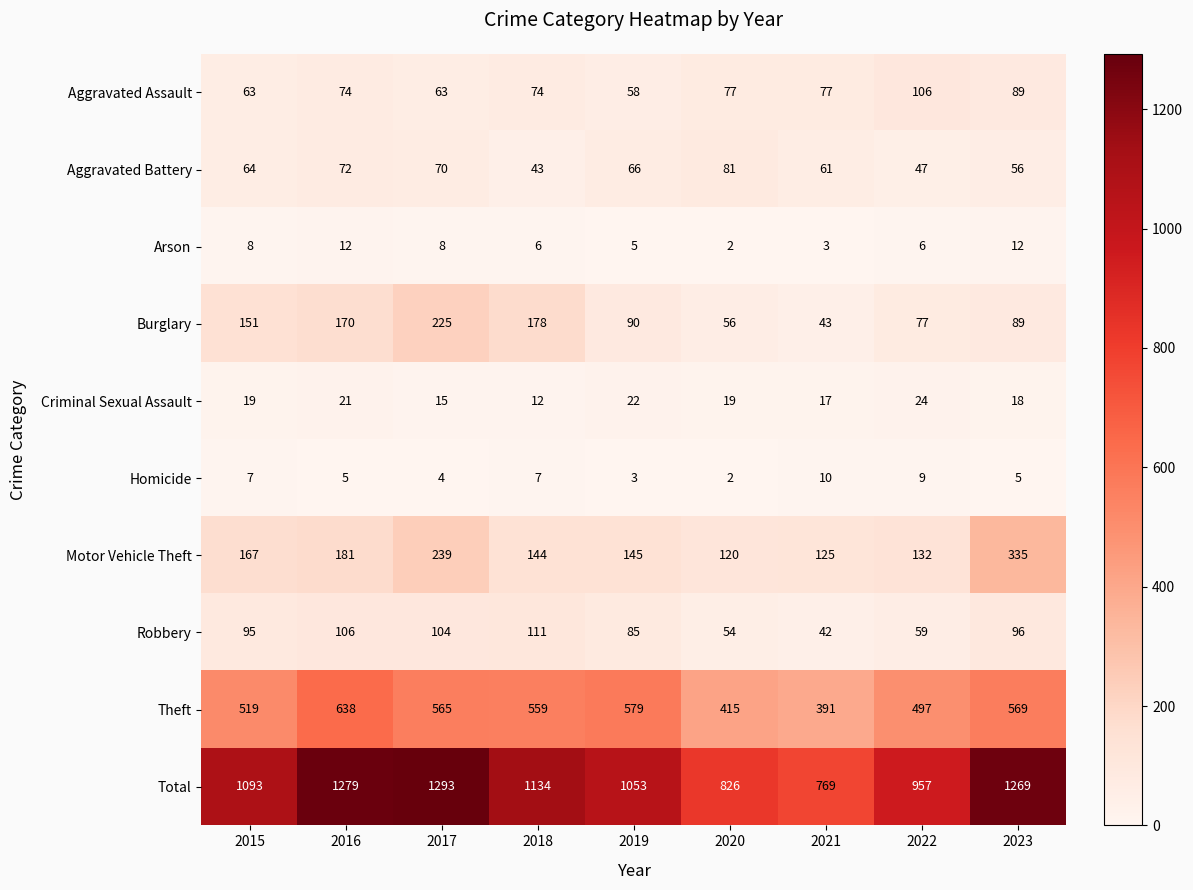

At 2021, list the series in order from smallest to largest.

Arson, Homicide, Criminal Sexual Assault, Robbery, Burglary, Aggravated Battery, Aggravated Assault, Motor Vehicle Theft, Theft, Total